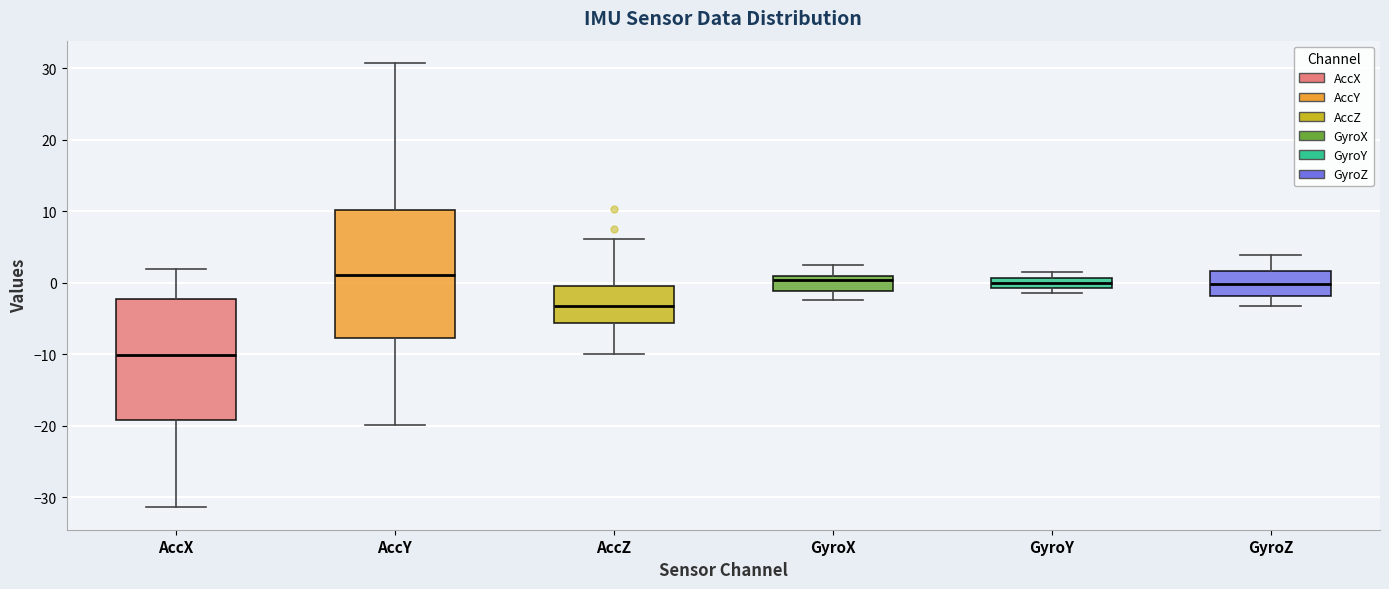

Where is the lower edge of the box for GyroX on the y-axis? The values are not printed on the chart, so give them approximately, as read against the axis.

-1